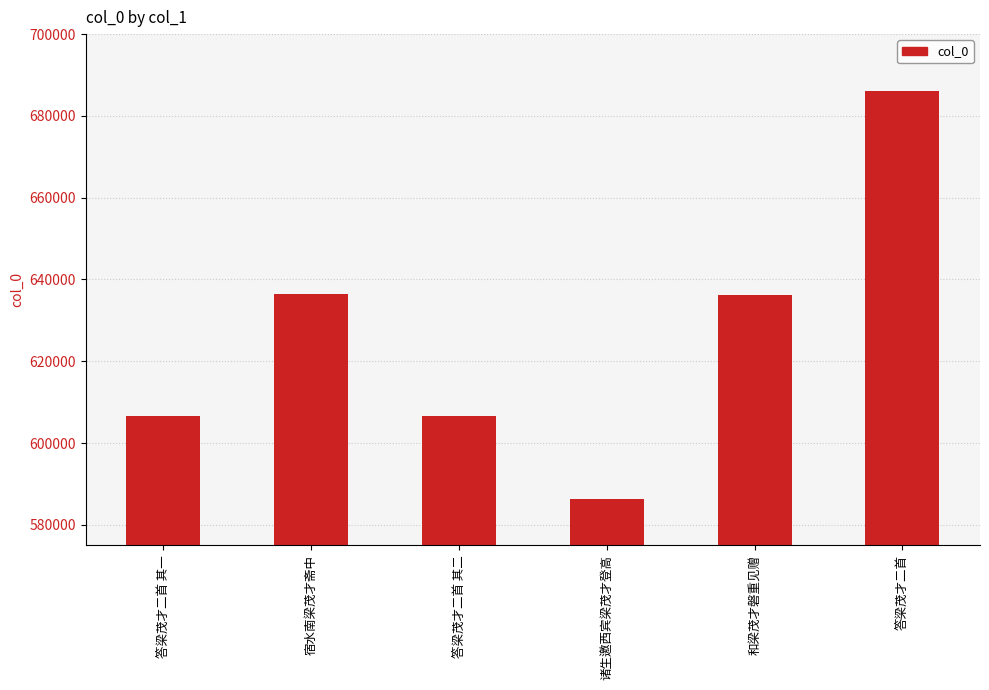

What is the label of the 3rd bar from the left?

答梁茂才二首 其二